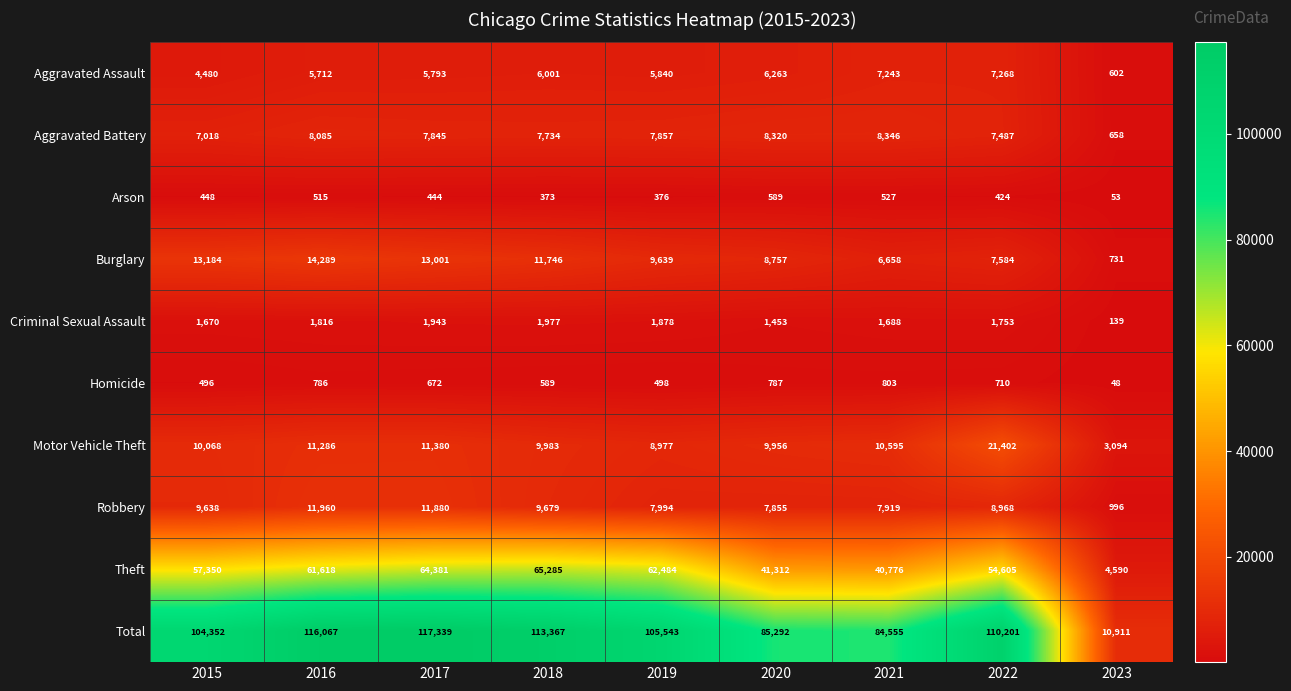

What is the difference between the second highest and second lowest values in the Homicide series?

291